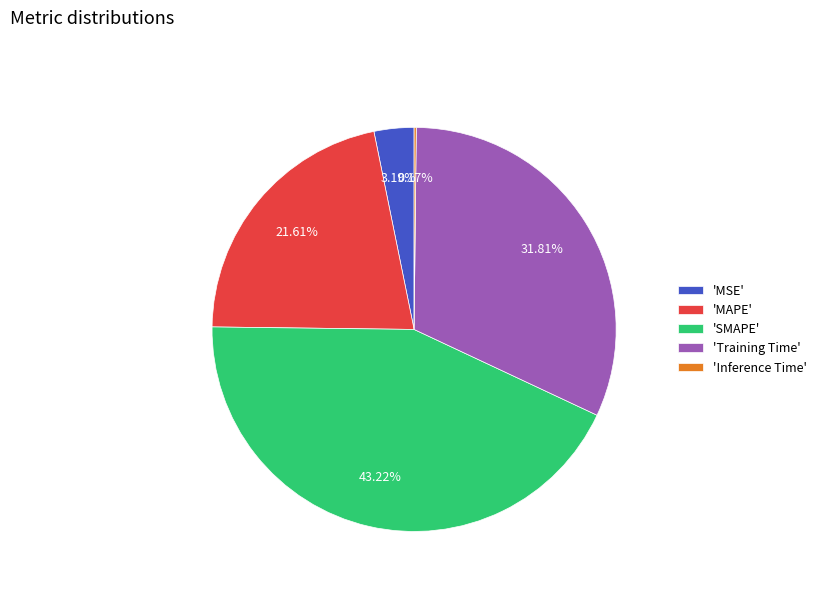

What is the largest slice in the pie chart?

'SMAPE'